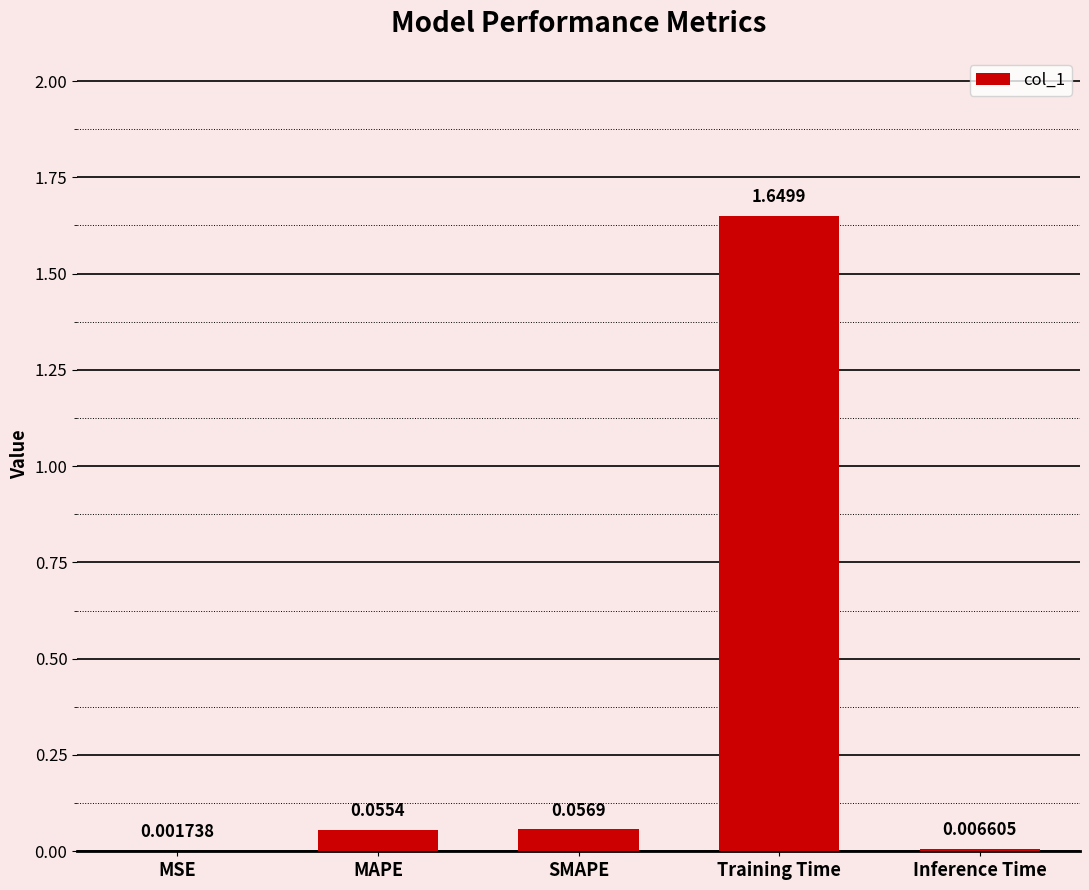

What is the sum of all values?

1.8